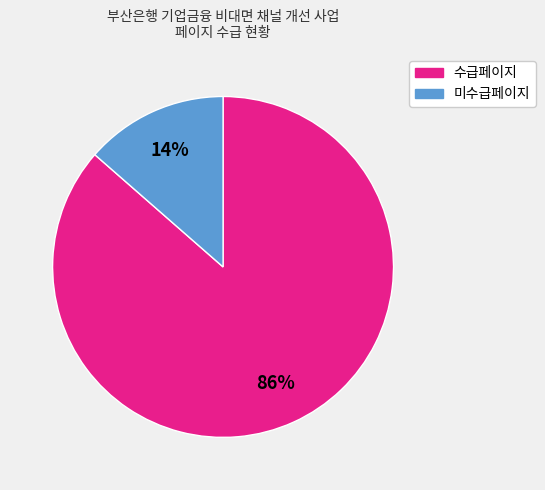

True or false: 수급페이지 accounts for 86% of the total.

True